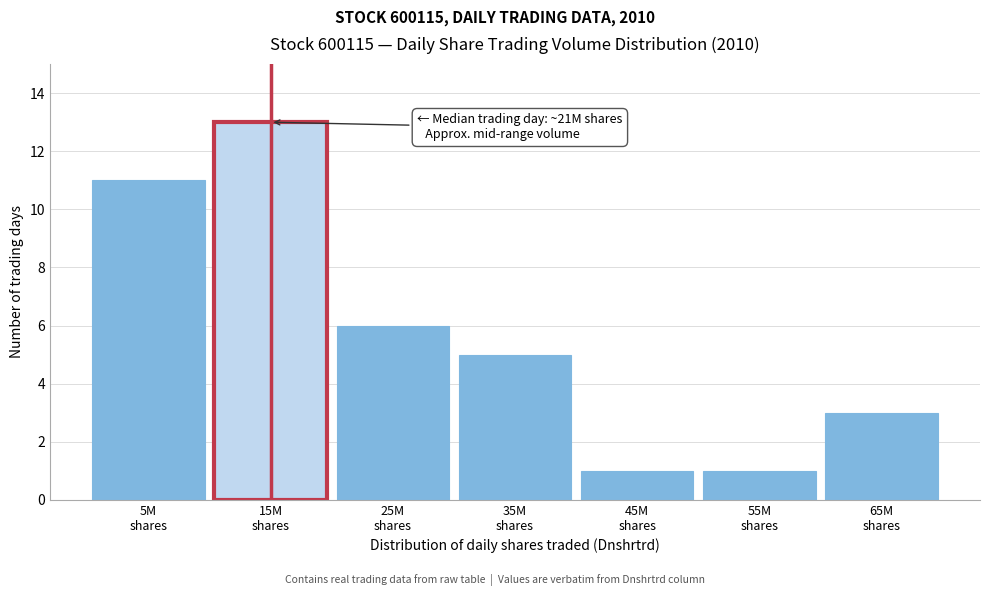

Reading left to right, transcribe all the data shown in this chart.

11	13	6	5	1	1	3